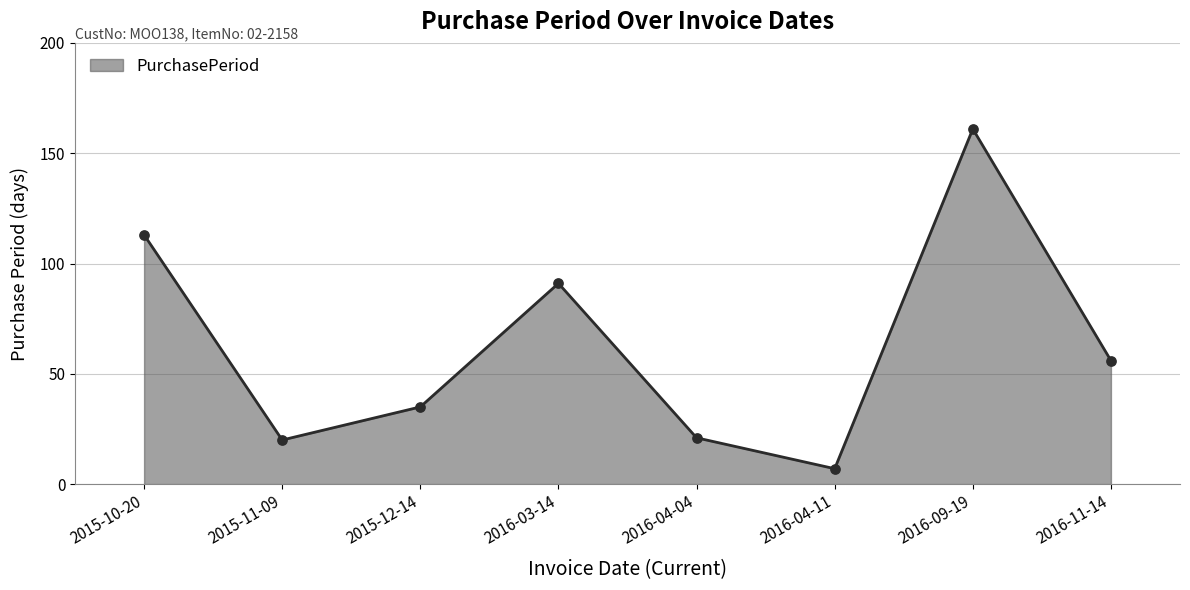

Between 2016-03-14 and 2015-11-09, which is larger?

2016-03-14